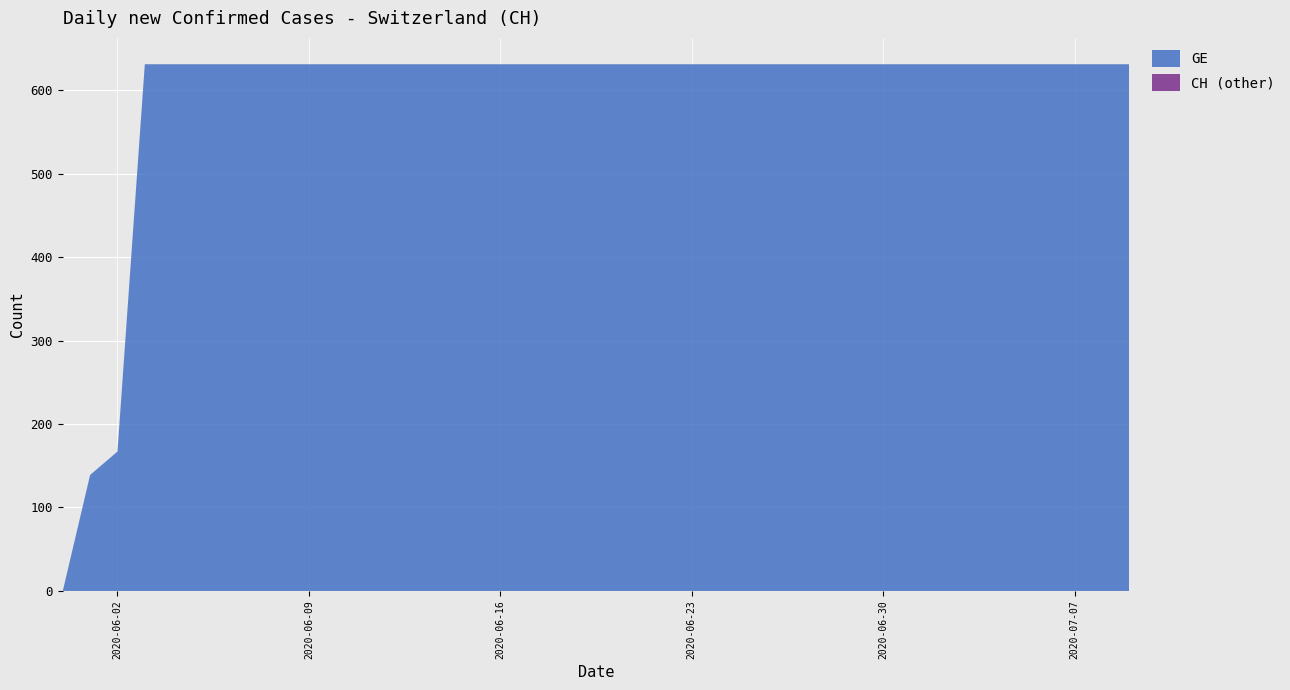

Reading left to right, what are all the values shown in this chart?

GE: 2020-05-31=0	2020-06-01=139	2020-06-02=167	2020-06-03=631	2020-06-04=631	2020-06-05=631	2020-06-06=631	2020-06-07=631	2020-06-08=631	2020-06-09=631	2020-06-10=631	2020-06-11=631	2020-06-12=631	2020-06-13=631	2020-06-14=631	2020-06-15=631	2020-06-16=631	2020-06-17=631	2020-06-18=631	2020-06-19=631	2020-06-20=631	2020-06-21=631	2020-06-22=631	2020-06-23=631	2020-06-24=631	2020-06-25=631	2020-06-26=631	2020-06-27=631	2020-06-28=631	2020-06-29=631	2020-06-30=631	2020-07-01=631	2020-07-02=631	2020-07-03=631	2020-07-04=631	2020-07-05=631	2020-07-06=631	2020-07-07=631	2020-07-08=631	2020-07-09=631
CH: 2020-05-31=0	2020-06-01=139	2020-06-02=167	2020-06-03=631	2020-06-04=631	2020-06-05=631	2020-06-06=631	2020-06-07=631	2020-06-08=631	2020-06-09=631	2020-06-10=631	2020-06-11=631	2020-06-12=631	2020-06-13=631	2020-06-14=631	2020-06-15=631	2020-06-16=631	2020-06-17=631	2020-06-18=631	2020-06-19=631	2020-06-20=631	2020-06-21=631	2020-06-22=631	2020-06-23=631	2020-06-24=631	2020-06-25=631	2020-06-26=631	2020-06-27=631	2020-06-28=631	2020-06-29=631	2020-06-30=631	2020-07-01=631	2020-07-02=631	2020-07-03=631	2020-07-04=631	2020-07-05=631	2020-07-06=631	2020-07-07=631	2020-07-08=631	2020-07-09=631